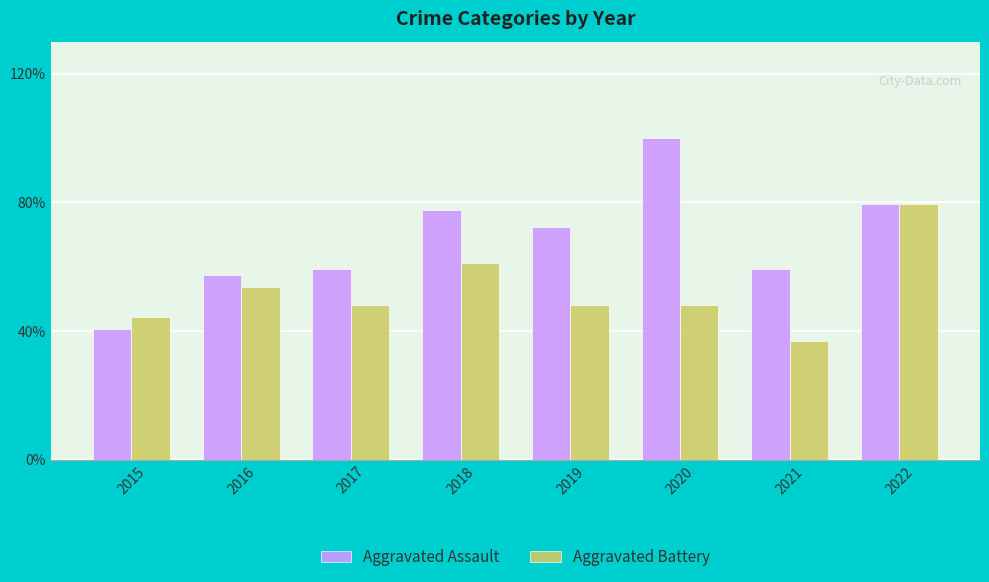

What is the sum of all Aggravated Battery values?

227